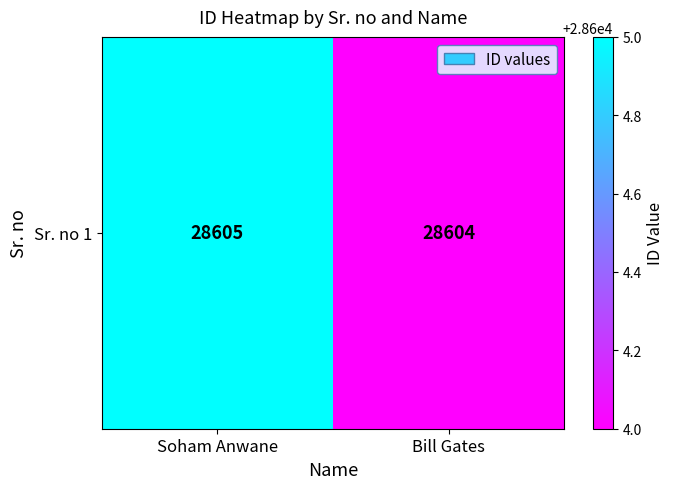

List the labels in order of value, largest first.

Soham Anwane, Bill Gates